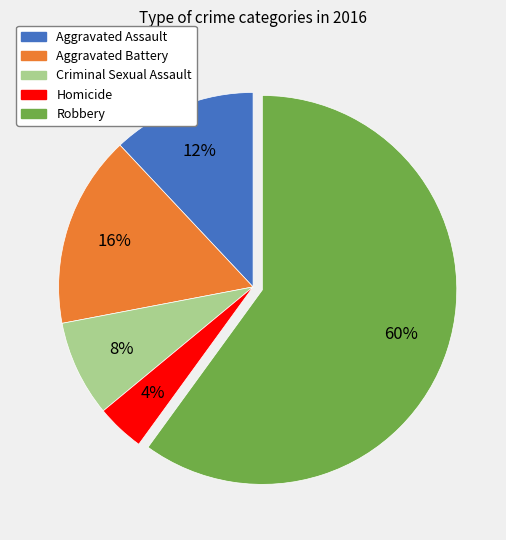

To the nearest percent, what is the difference between the largest and smallest slice percentages?

56%